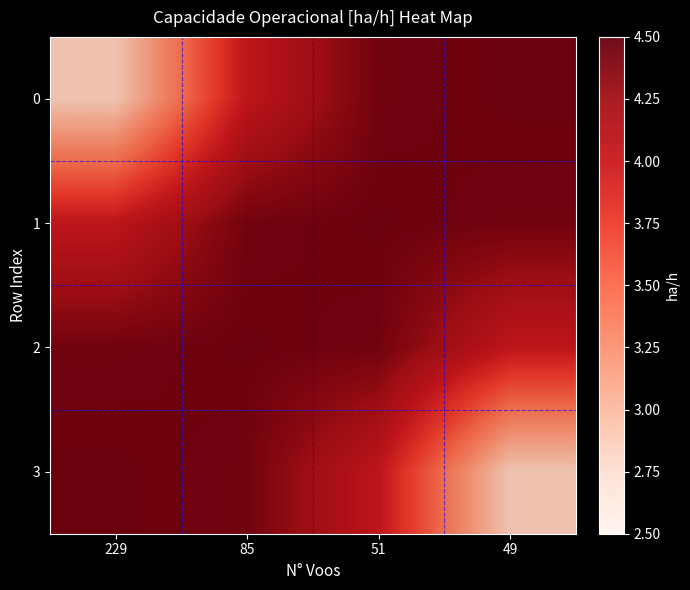

At 229, list the series in order from smallest to largest.

0, 1, 2, 3